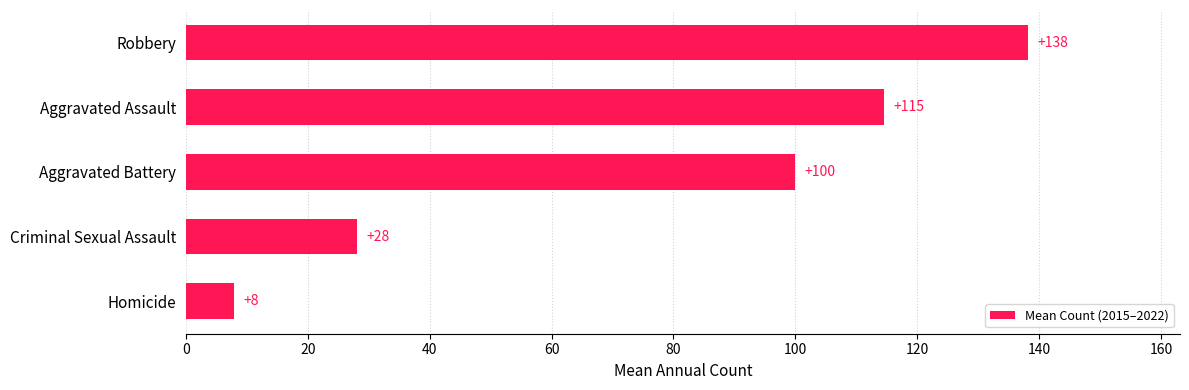

What is the difference between the maximum and minimum values?

130.4